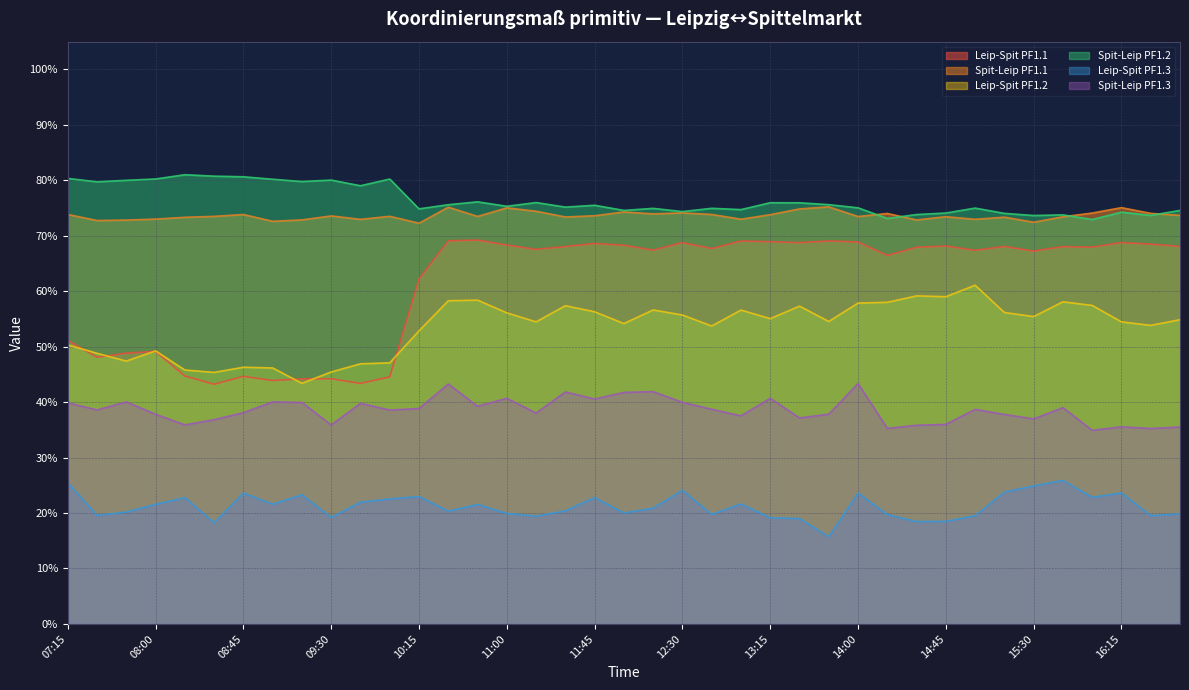

Which category has the highest value in the Leip-Spit PF1.2 series?

15:00